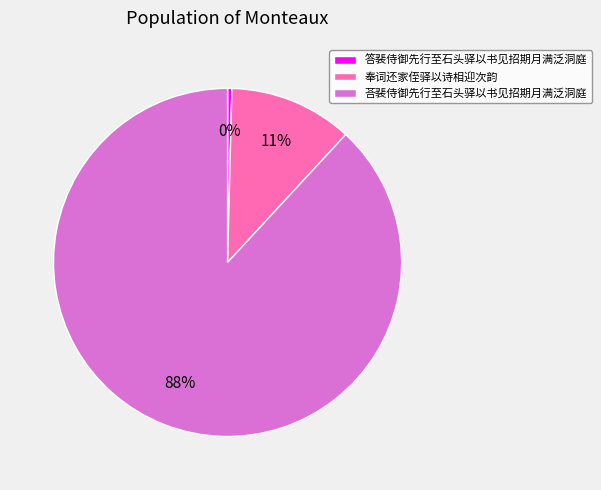

Between 答裴侍御先行至石头驿以书见招期月满泛洞庭 and 奉词还家侄驿以诗相迎次韵, which is larger?

奉词还家侄驿以诗相迎次韵